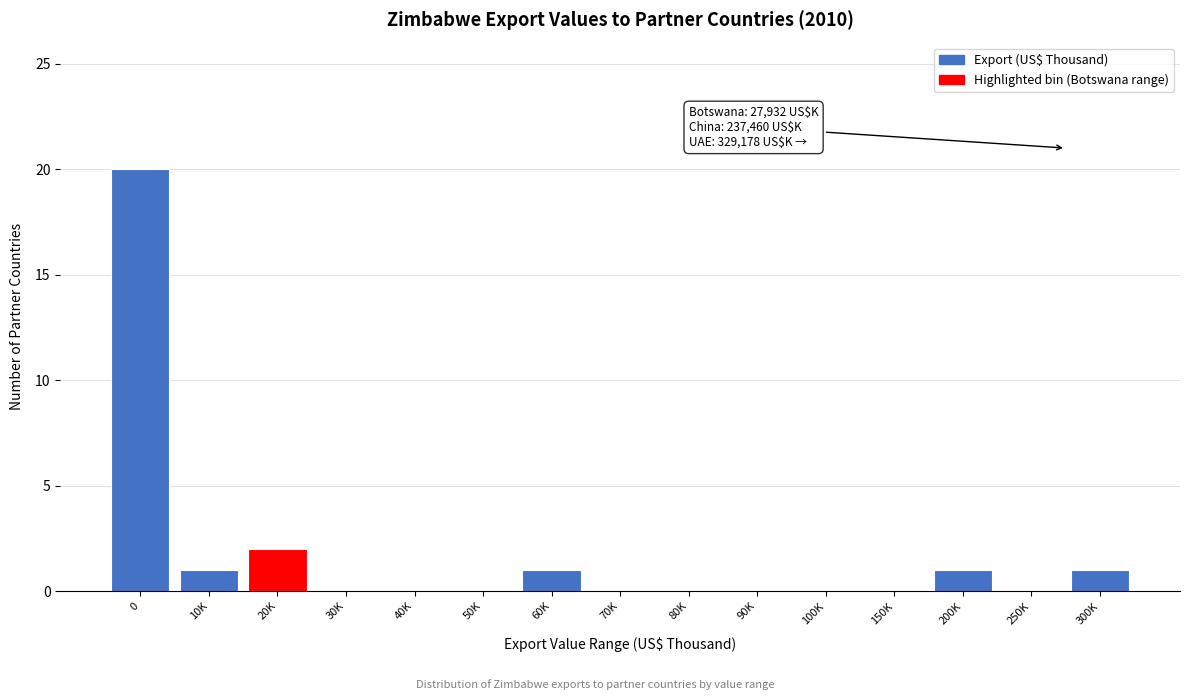

Reading right to left, transcribe all the data shown in this chart.

300K=1	250K=0	200K=1	150K=0	100K=0	90K=0	80K=0	70K=0	60K=1	50K=0	40K=0	30K=0	20K=2	10K=1	0=20